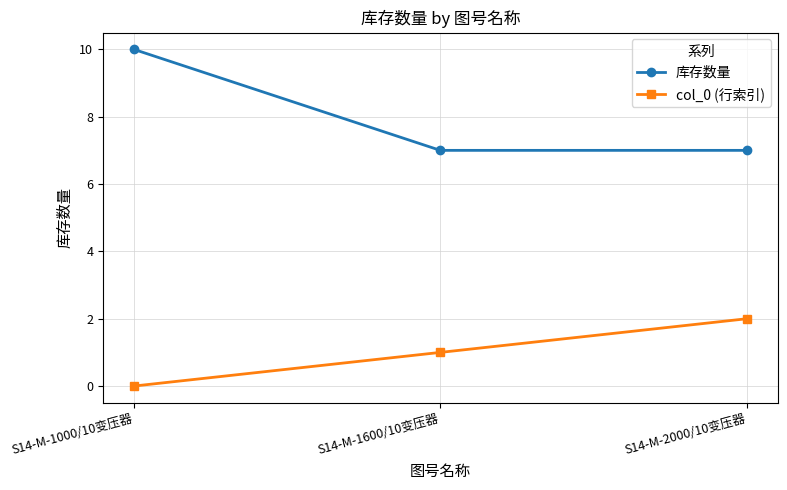

Is it true that col_0 (行索引) equals 2 at S14-M-2000/10变压器?

True